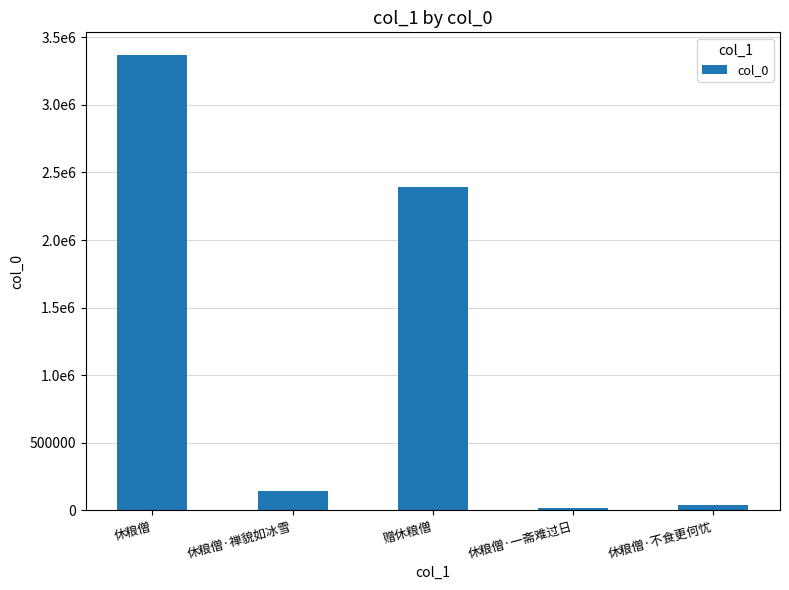

What is the value of the 2nd bar from the left?

144997